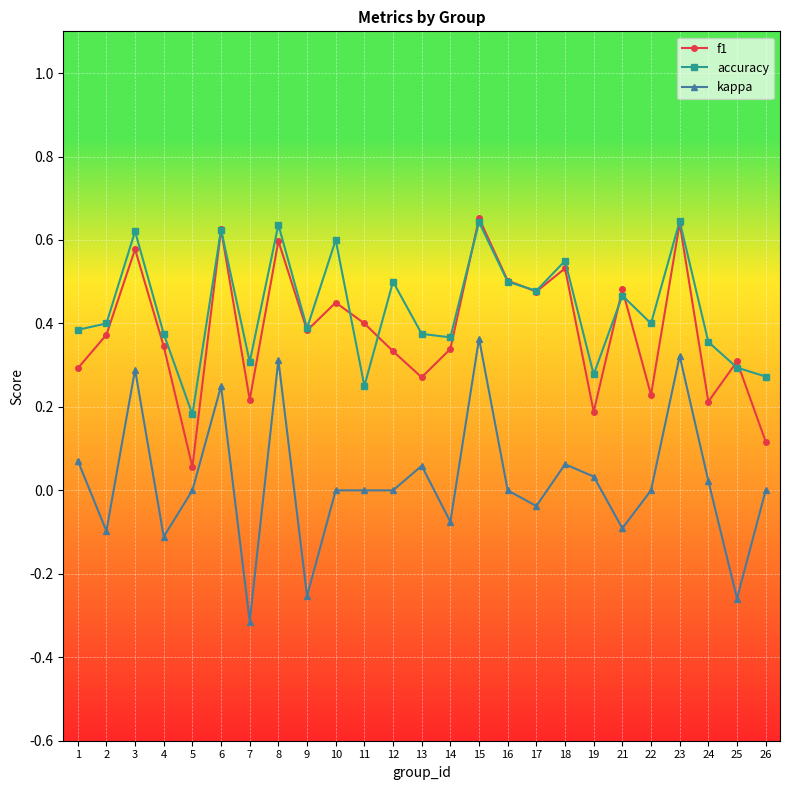

Which series changed the most between 7 and 11?

kappa